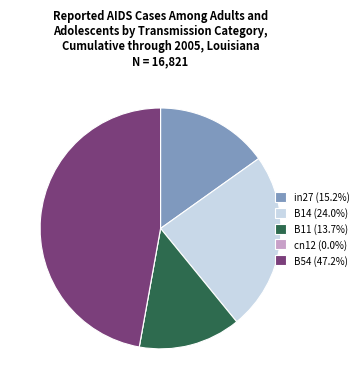

Is there a majority slice in this chart?

No